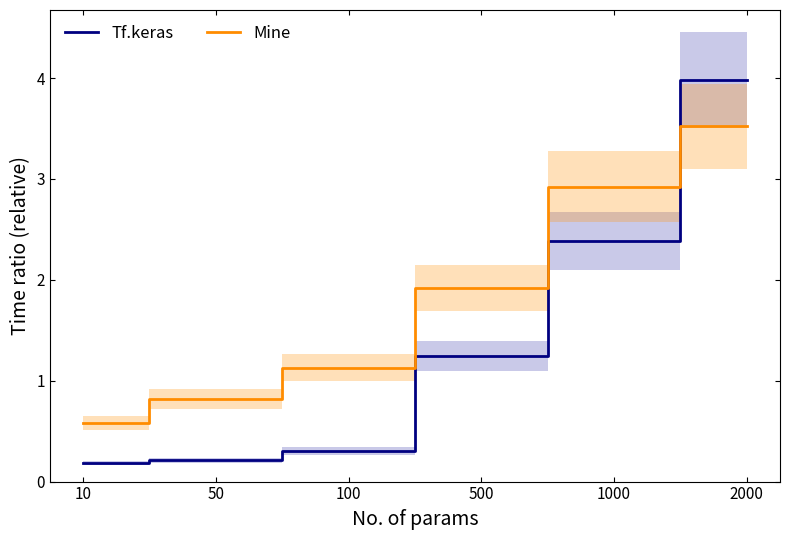

Rank the series at 100 from lowest to highest value.

Tf.keras, Mine